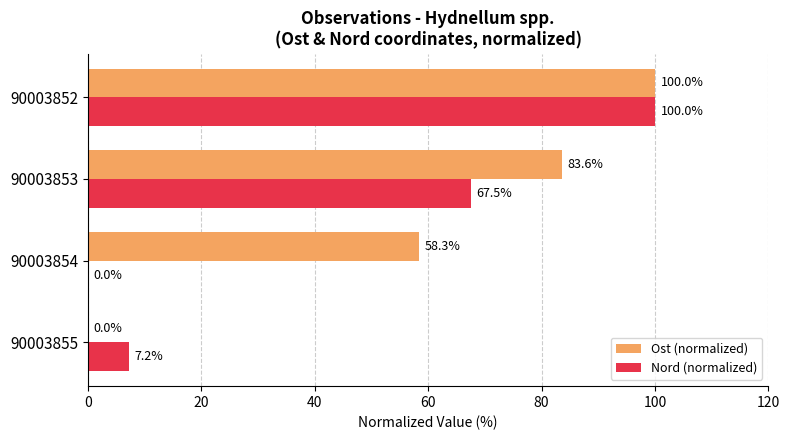

Between 90003855 and 90003854, which series saw the biggest shift?

Ost (normalized)